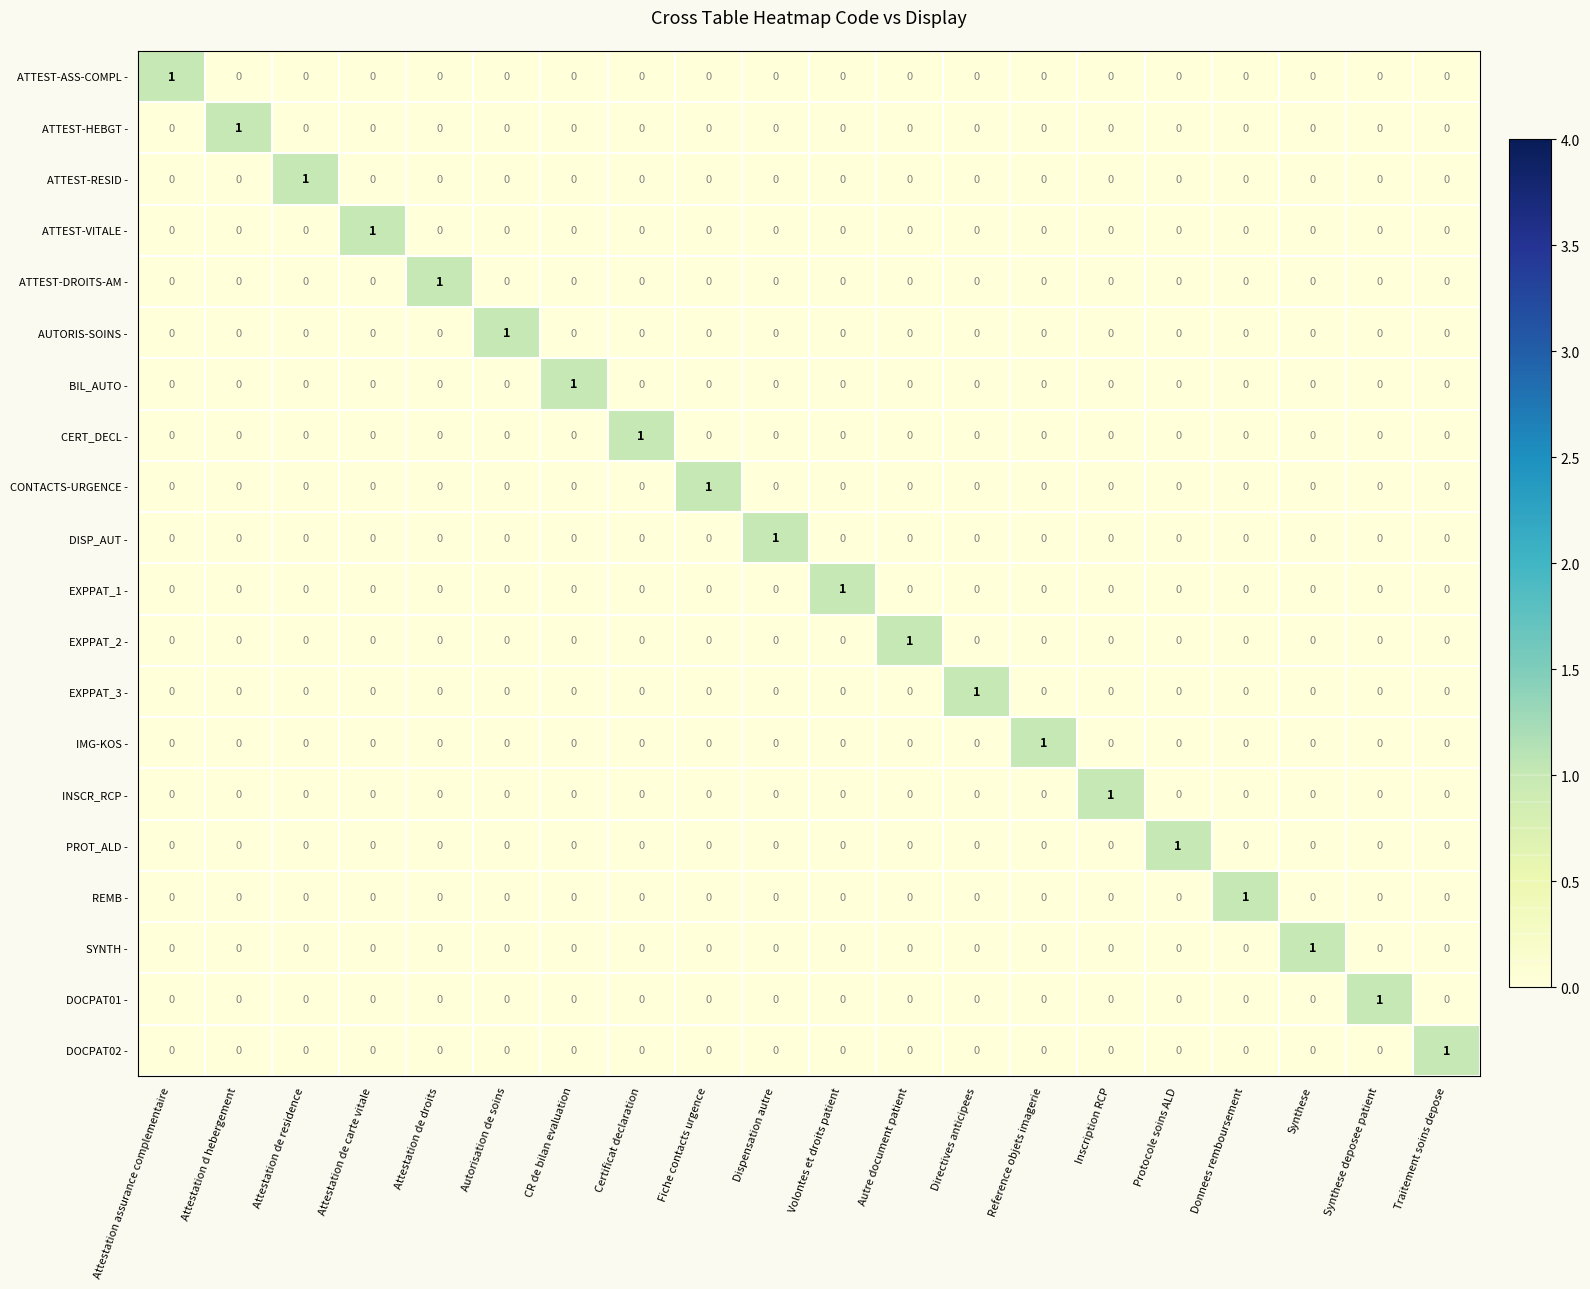

True or false: EXPPAT_3 - has a value of 0 at Synthese.

True